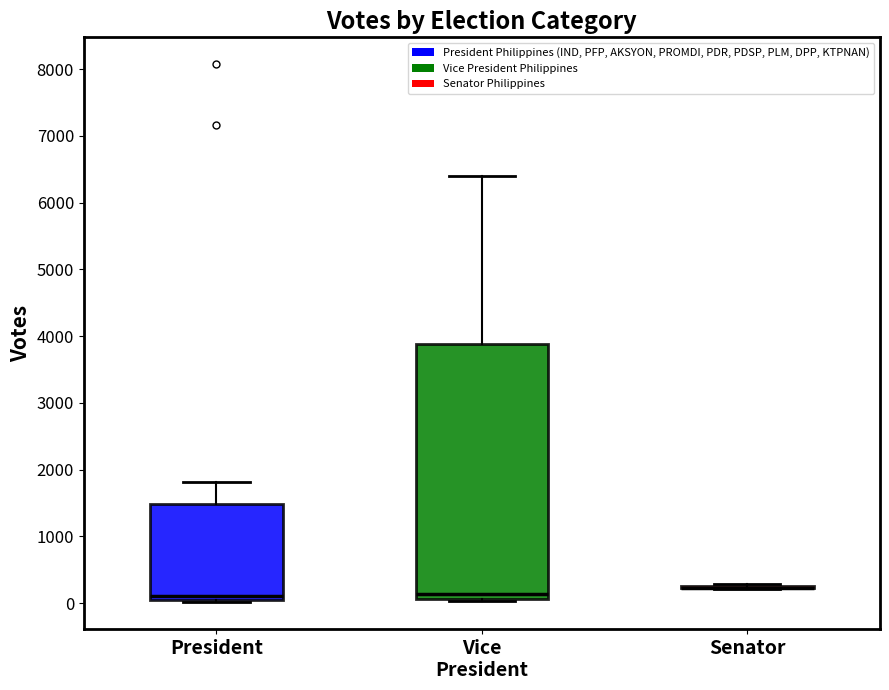

Which box is the tallest, from its lower edge to its upper edge?

Vice President